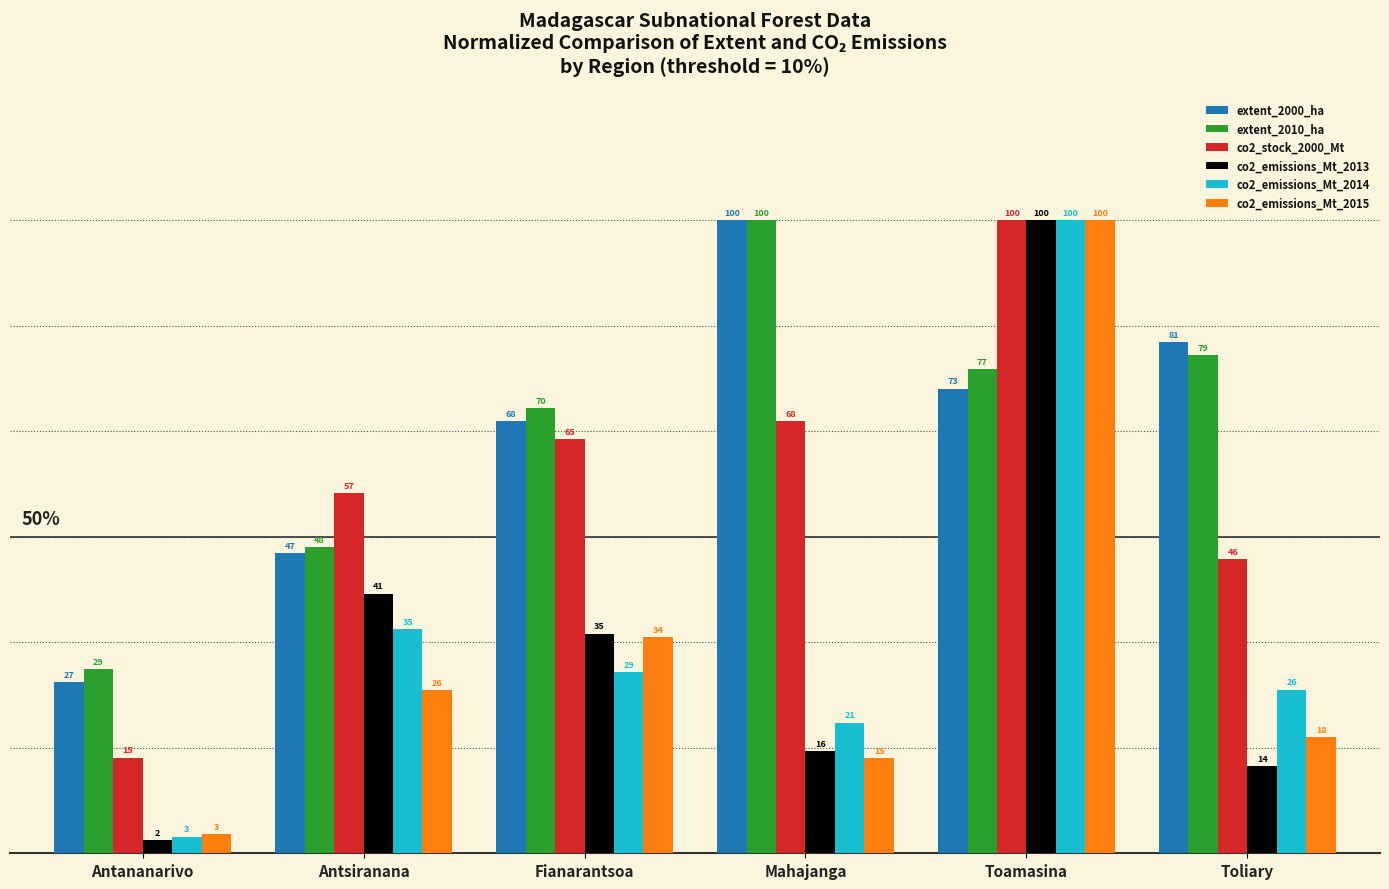

What is the difference between the extent_2010_ha values at Toamasina and Mahajanga?

23.4